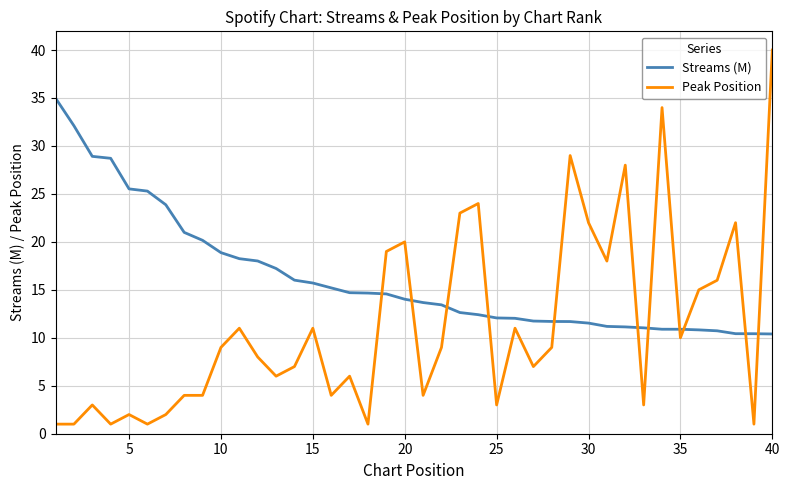

What is the difference between the second highest and minimum values in the Streams (M) series?

21.7